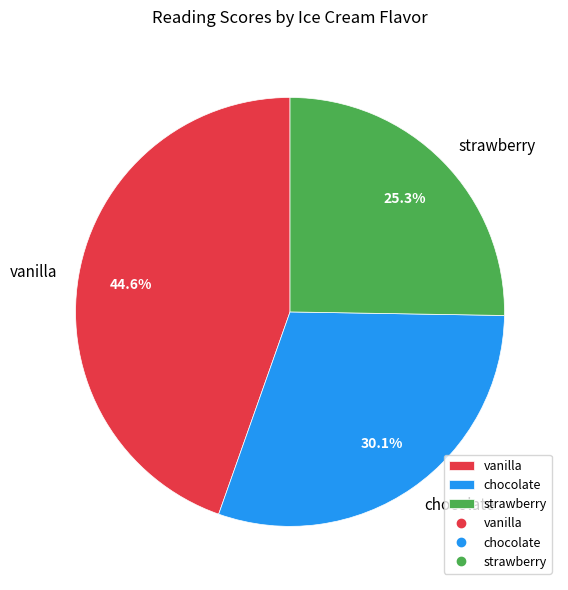

Between strawberry and chocolate, which is larger?

chocolate